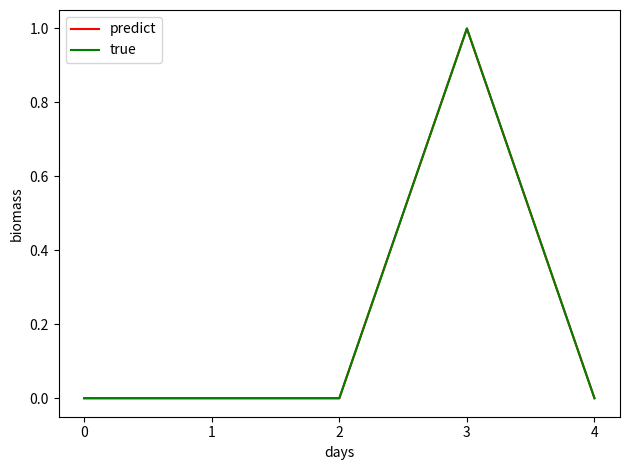

Does the chart display data point markers on the line(s)?

No